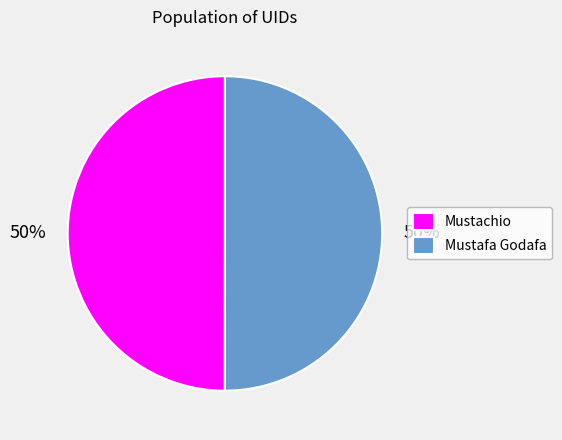

To the nearest percent, what portion does Mustafa Godafa represent?

50%